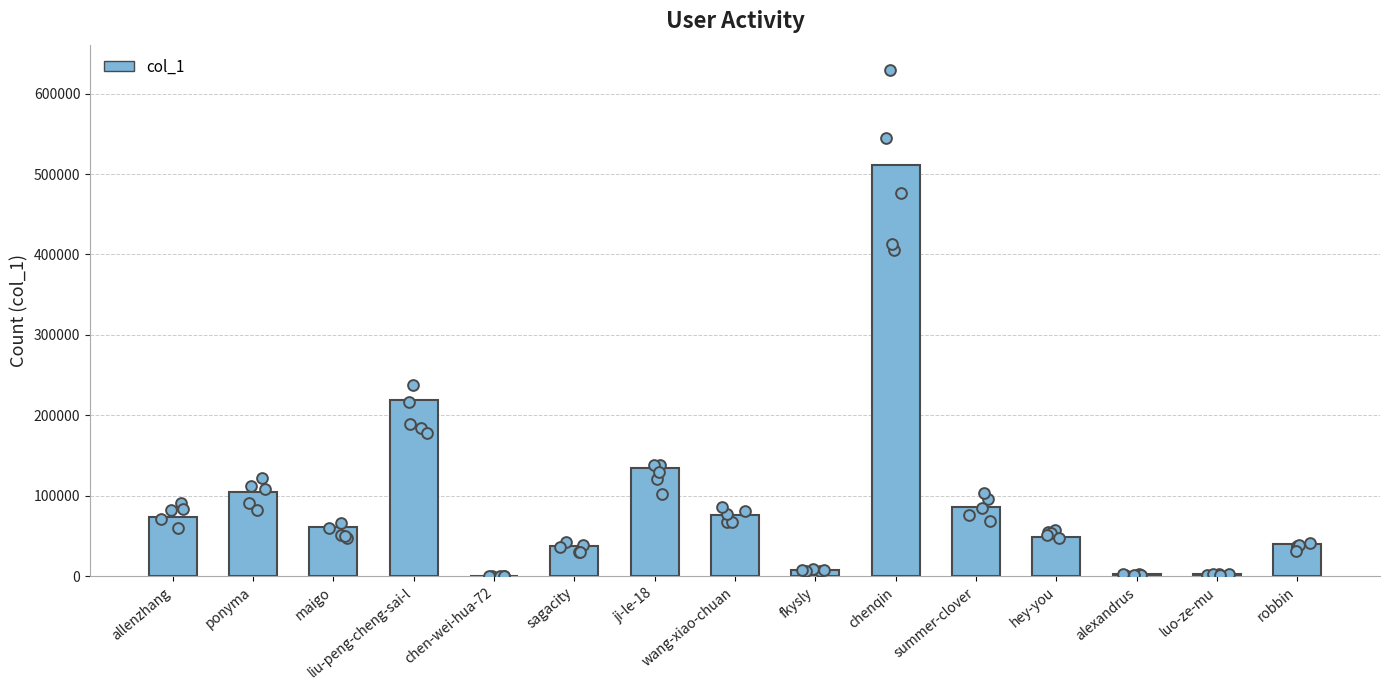

Between chenqin and wang-xiao-chuan, which is larger?

chenqin